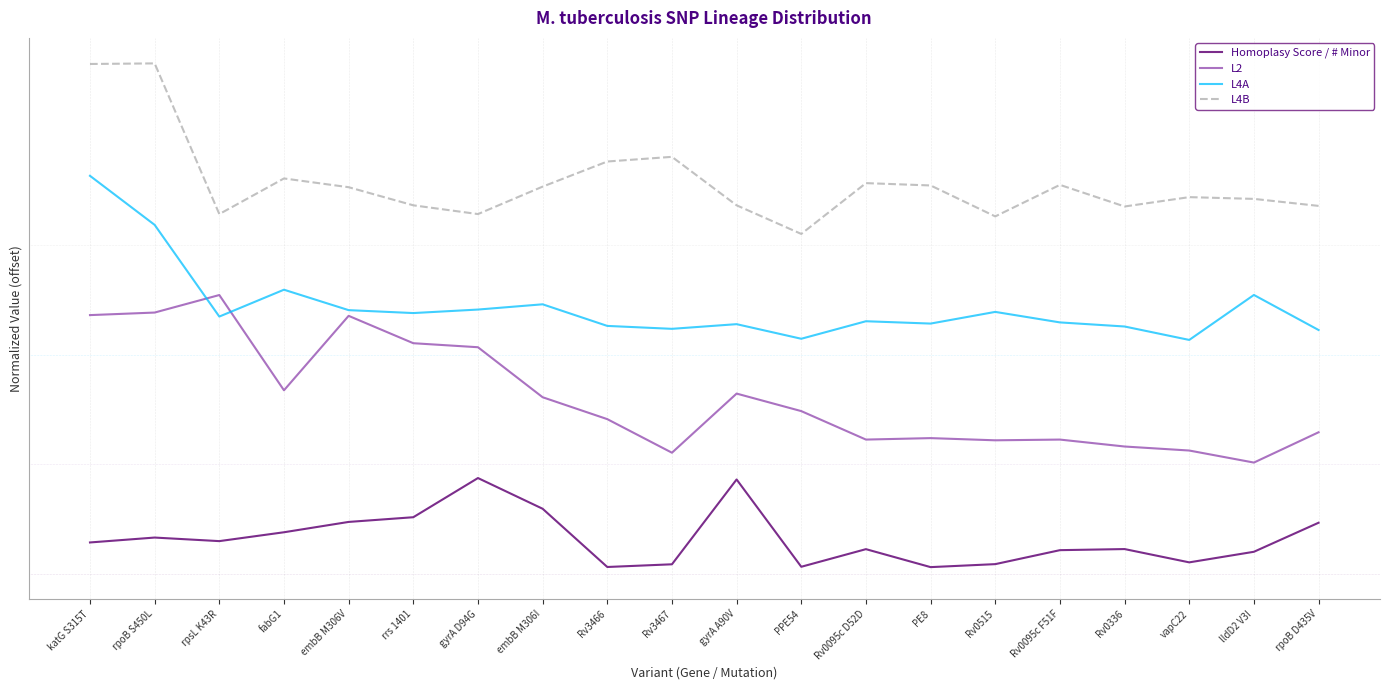

True or false: L4A has a value of 3.3 at rpoB D435V.

True